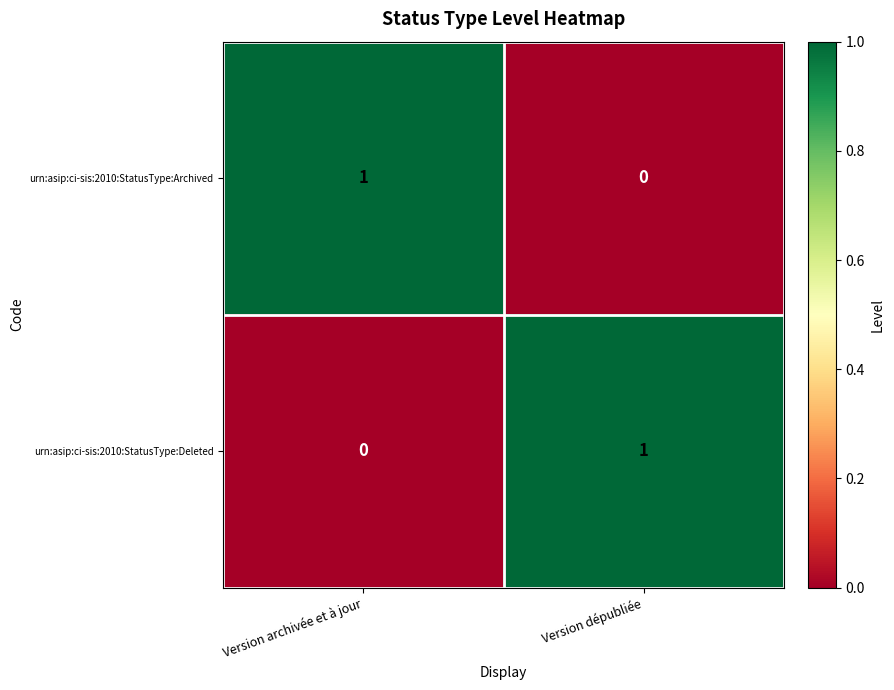

The value of urn:asip:ci-sis:2010:StatusType:Deleted at Version dépubliée is 1. True or false?

True